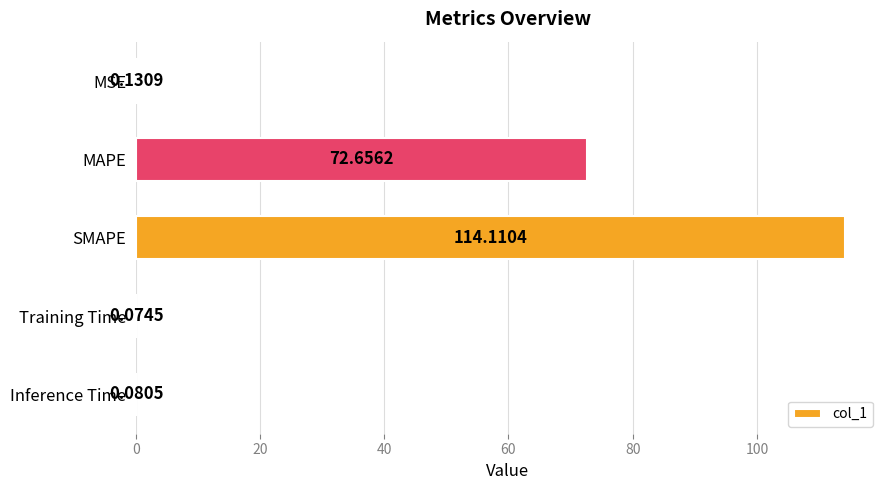

What is the sum of the values at MSE and MAPE?

72.8